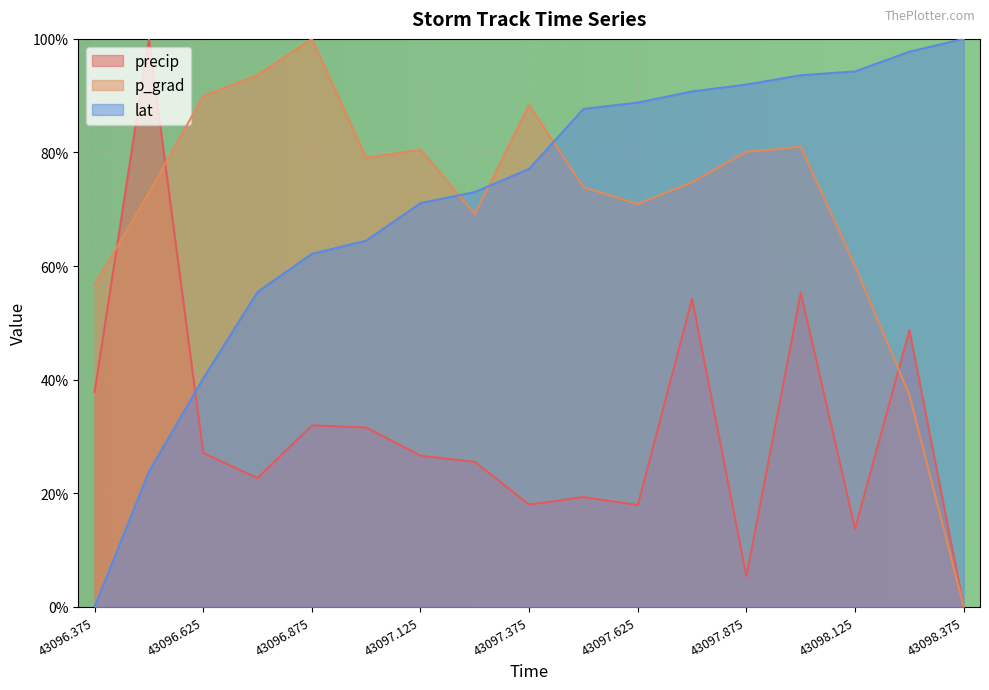

How many values in the precip series exceed 0?

16